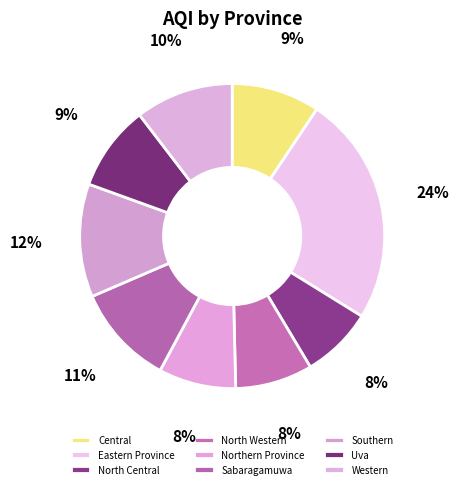

What is the smallest slice in the pie chart?

North Central